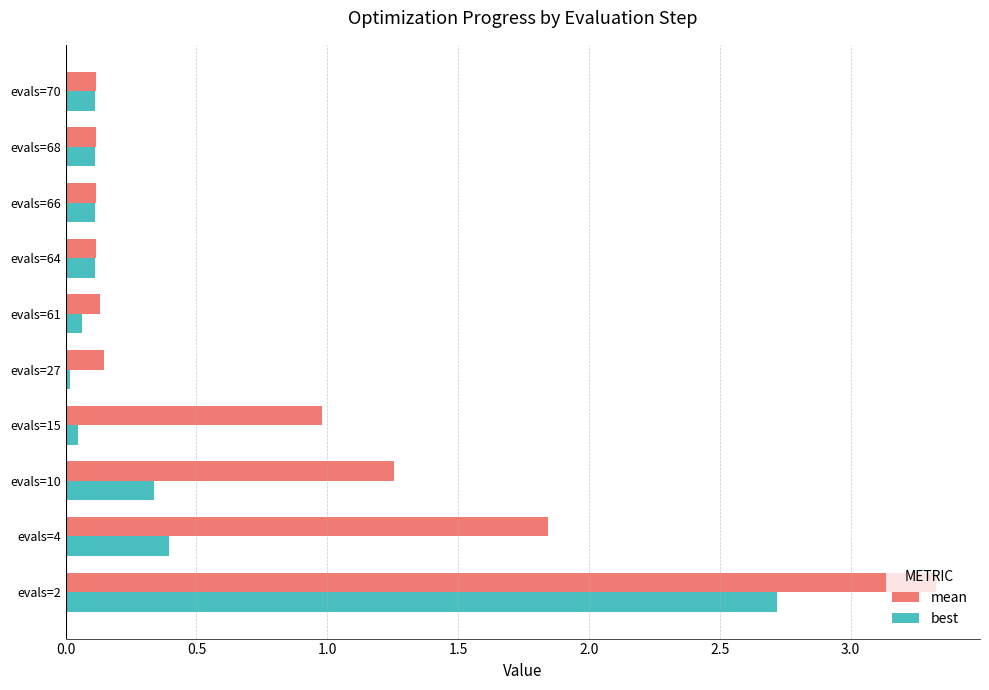

True or false: best has a value of 0.2 at evals=10.

False